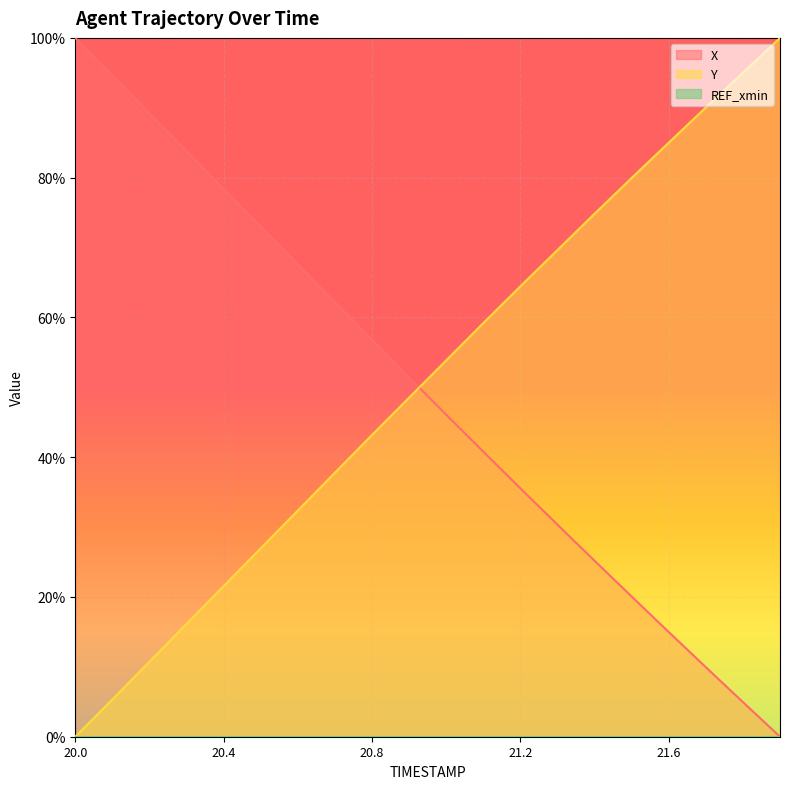

True or false: Y and X intersect in this chart.

True